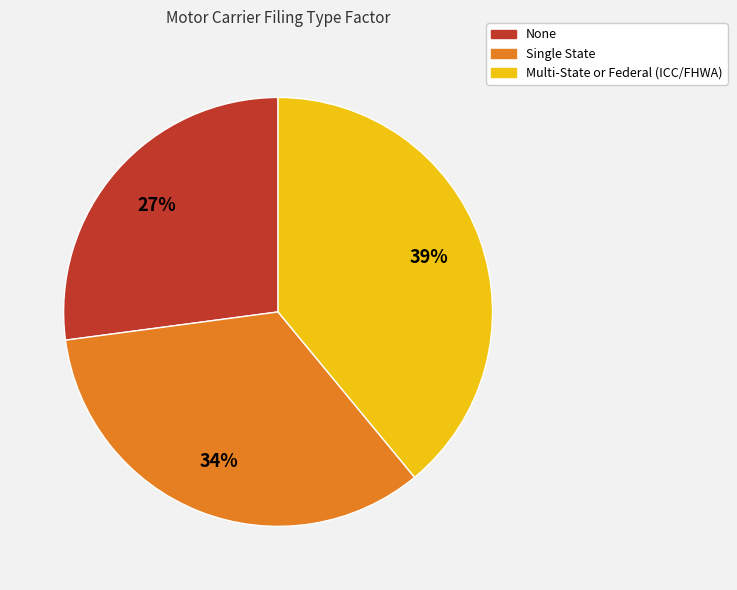

True or false: Multi-State or Federal (ICC/FHWA) accounts for 45% of the total.

False